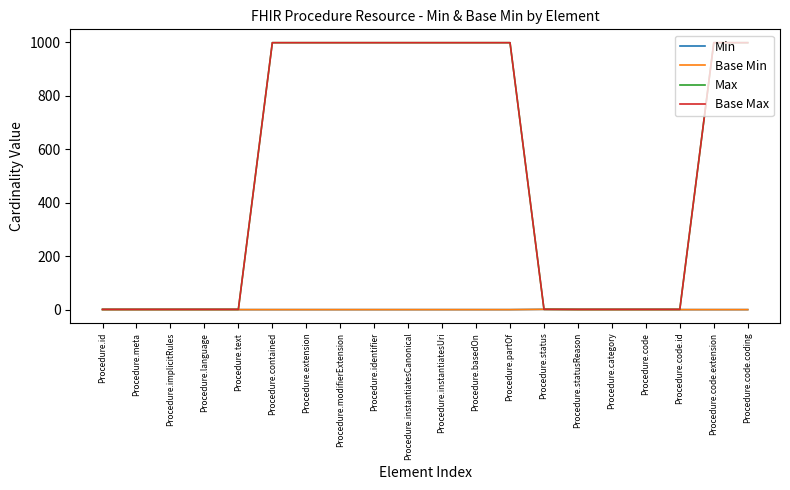

Does the chart display data point markers on the line(s)?

No